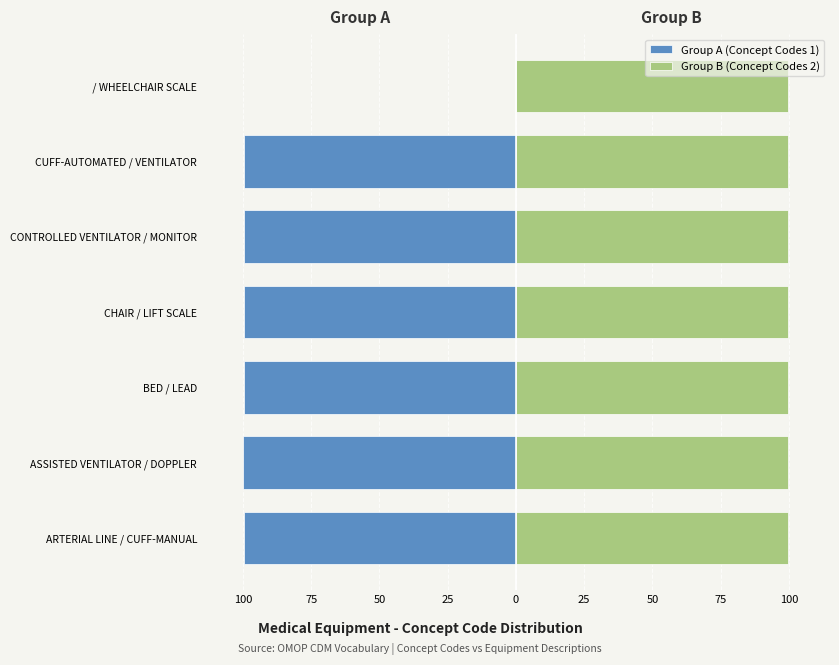

At / WHEELCHAIR SCALE, list the series in order from largest to smallest.

Group B (Concept Codes 2), Group A (Concept Codes 1)